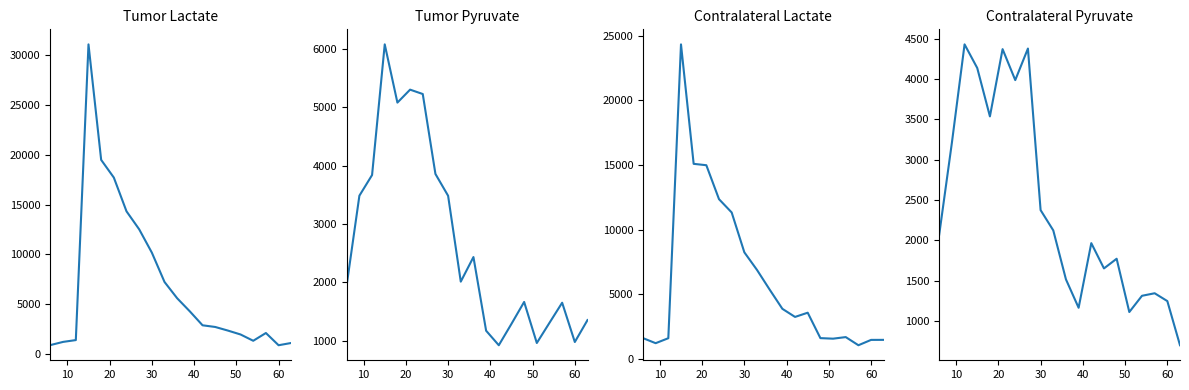

Which series has the widest spread of values?

Tumor Lactate